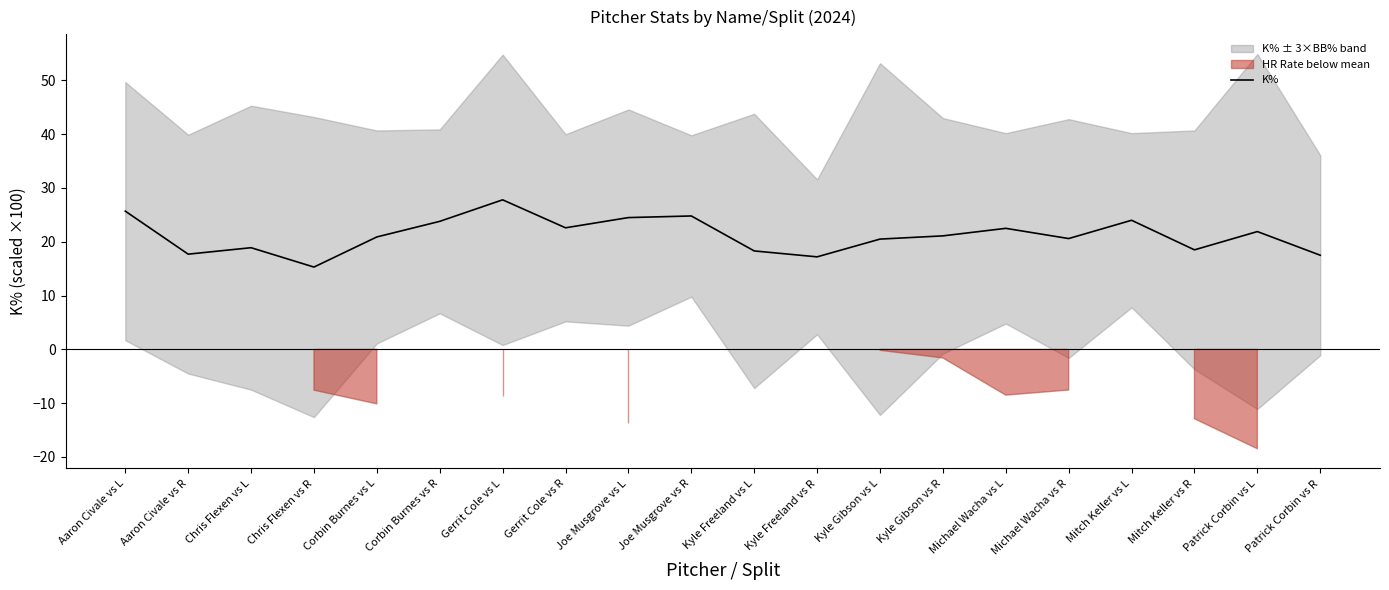

Is it true that the value at Aaron Civale vs R is 11.0?

False